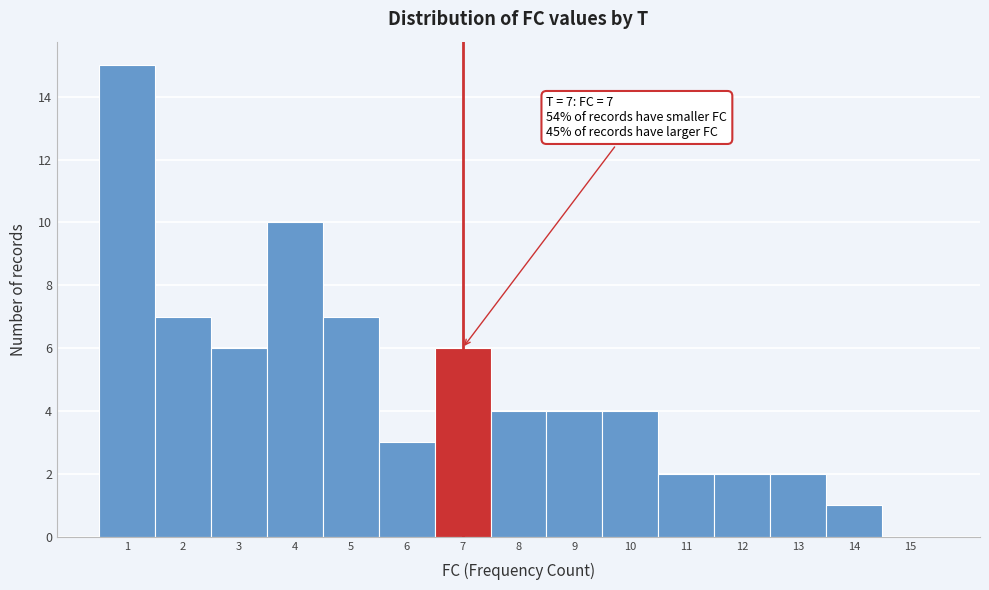

Over which range of the x-axis is the bar tallest?

0.5 to 1.5